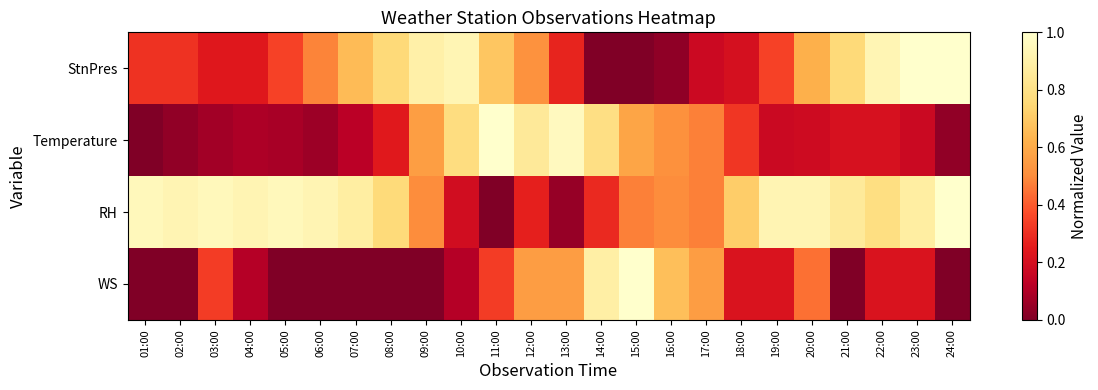

Which has a higher value, 01:00 or 06:00?

06:00